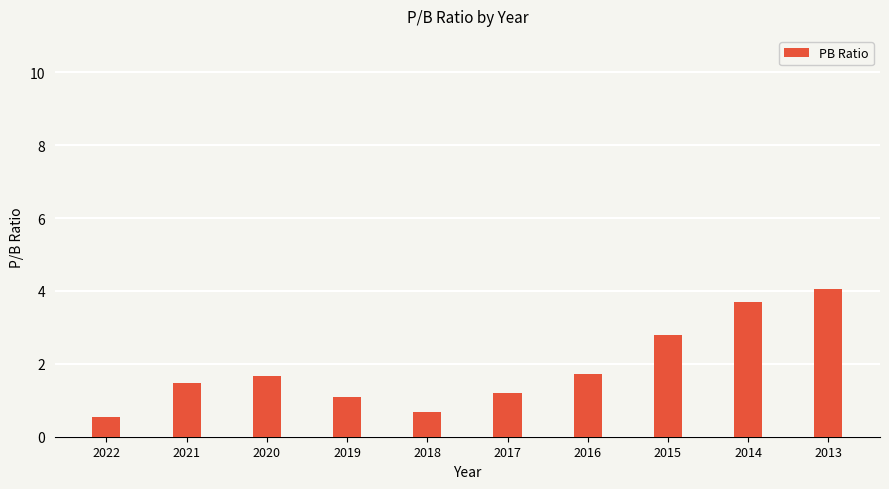

What is the sum of the values at 2019 and 2015?

3.9